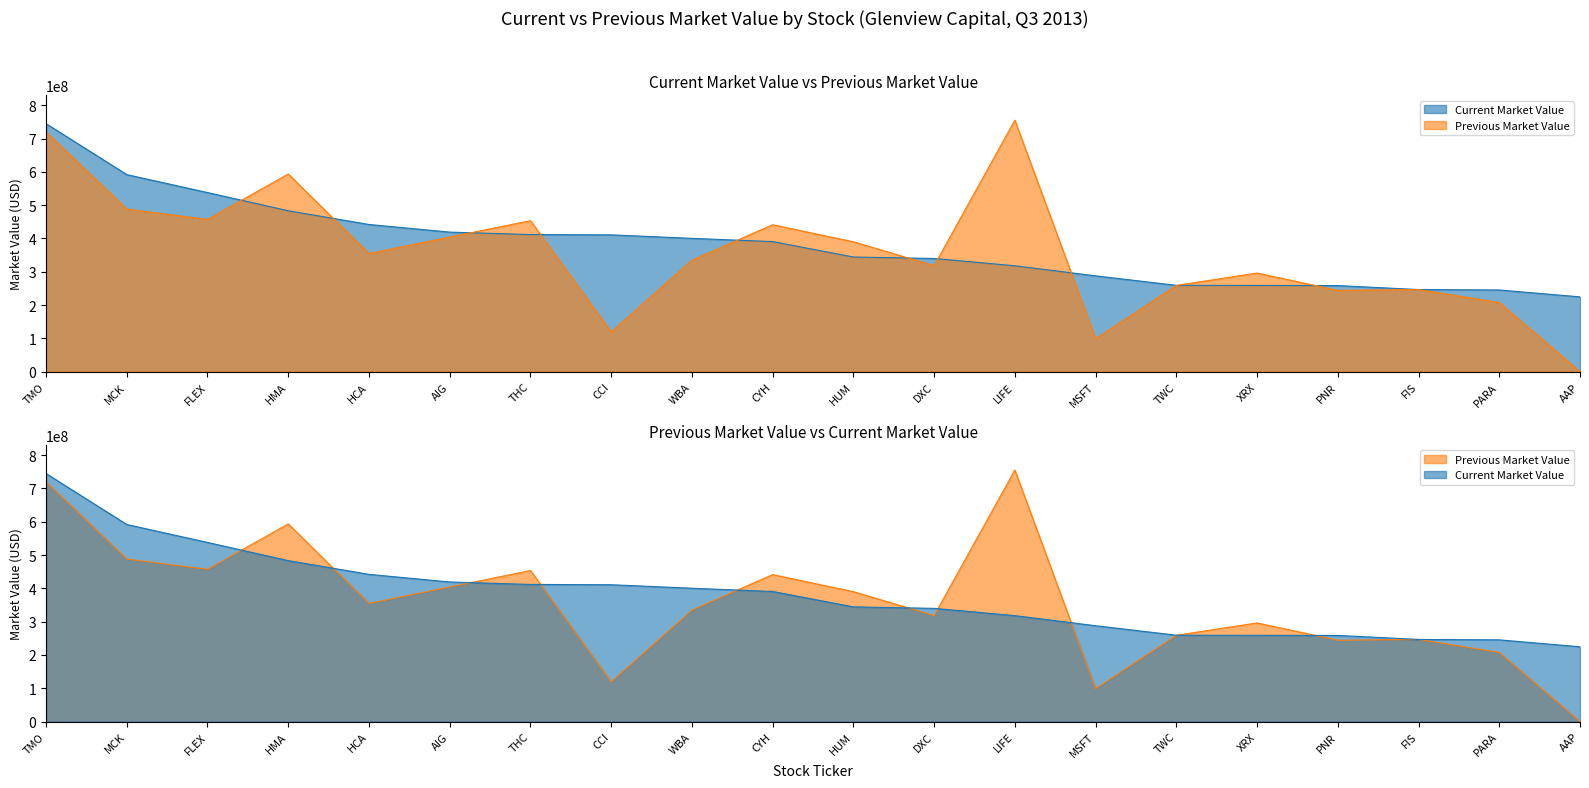

How many data points in Previous Market Value are less than 354892000?

10